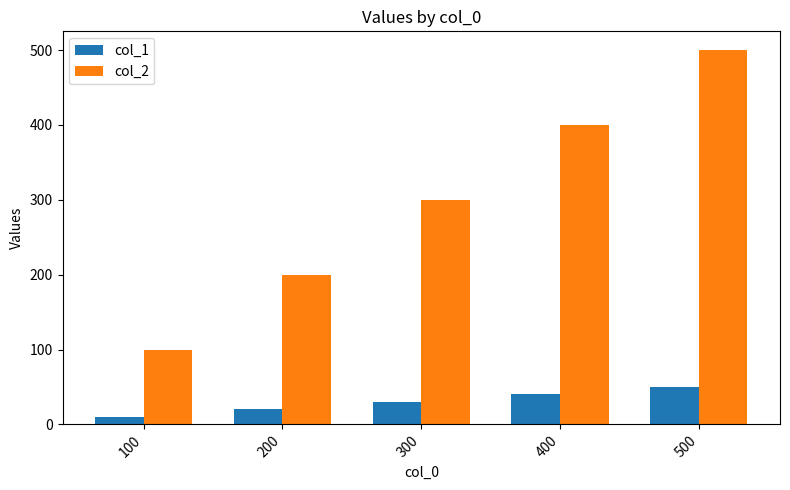

What is the total value across all series at 100?

110